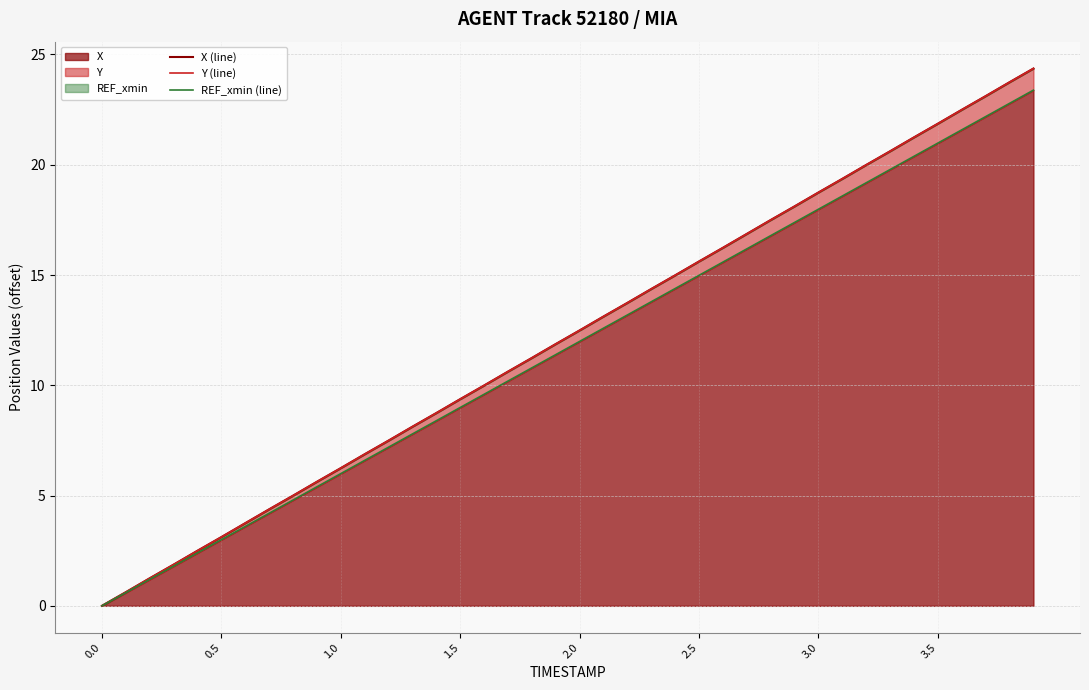

What are all the series names shown in the legend?

X (line), Y (line), REF_xmin (line)